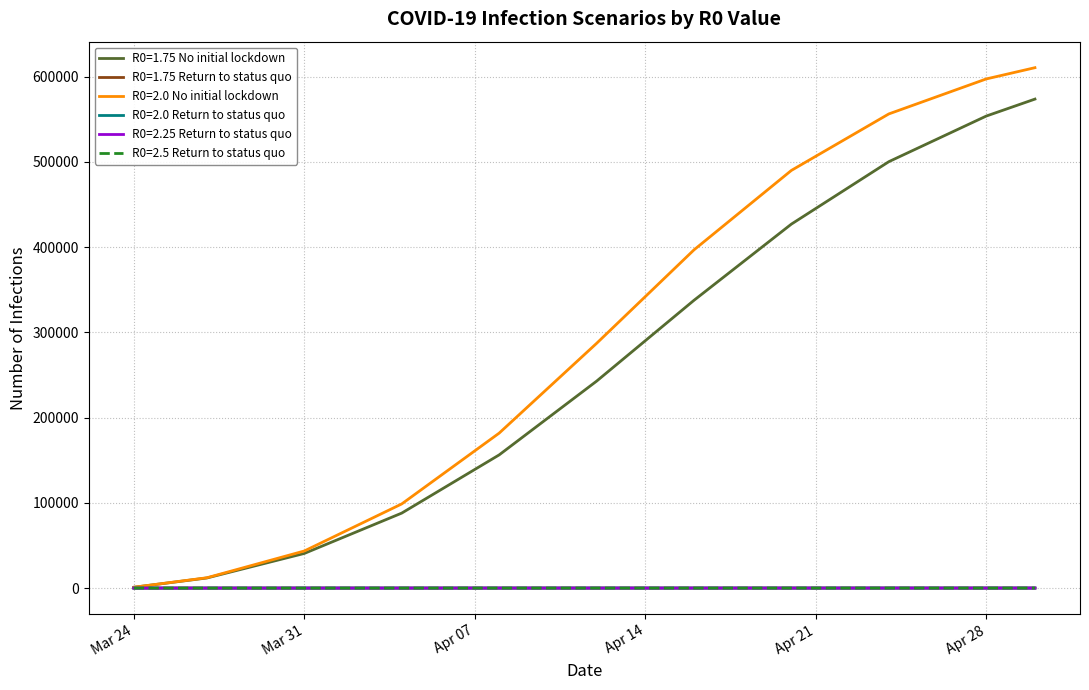

Which series has the largest range (max minus min)?

R0=2.0 No initial lockdown